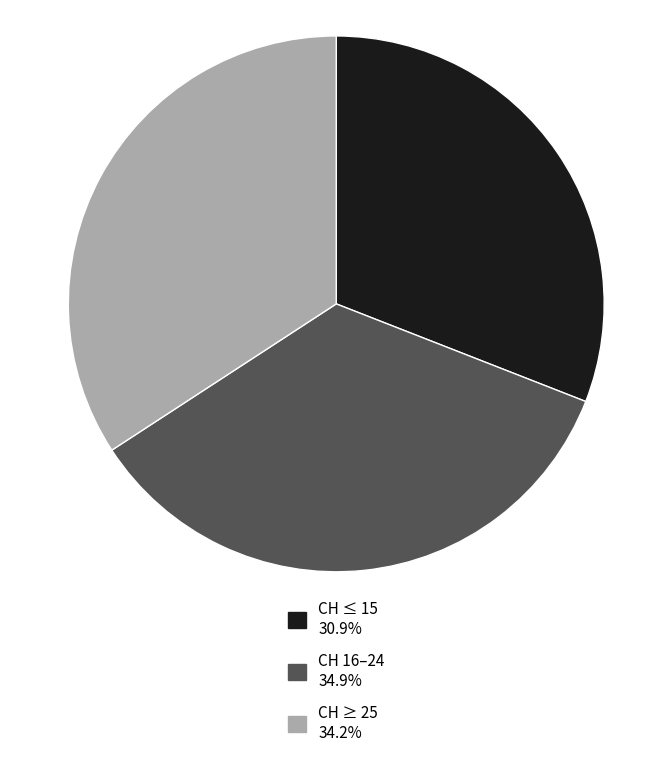

Approximately how many times larger is the value at CH ≤ 15 30.9% compared to CH ≥ 25 34.2%?

0.9